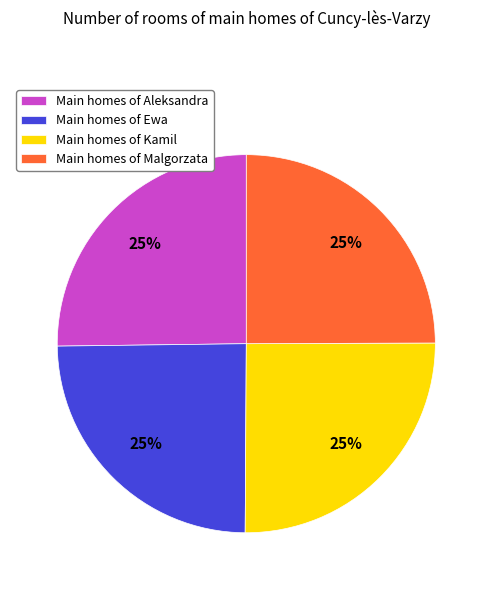

To the nearest percent, what is the combined percentage of Main homes of Ewa and Main homes of Aleksandra?

50%